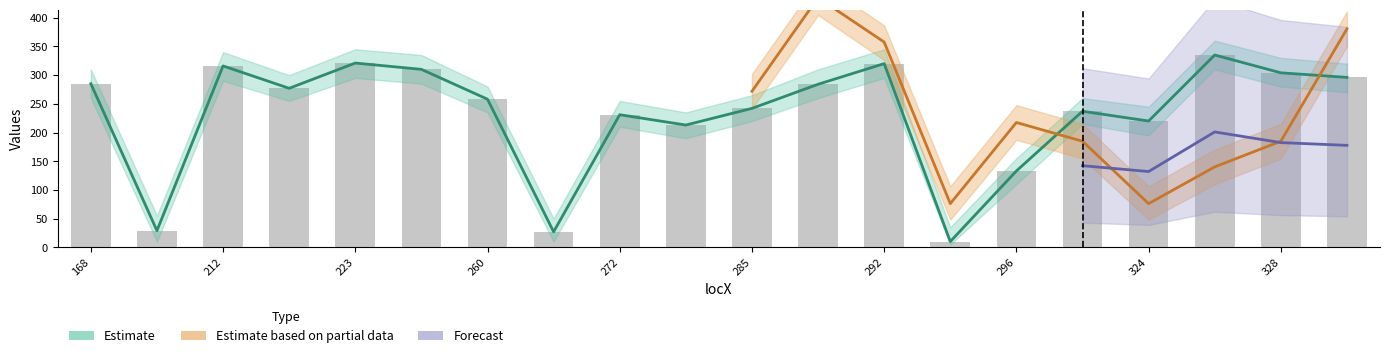

Where is Orientation nearest to the value 211?

212